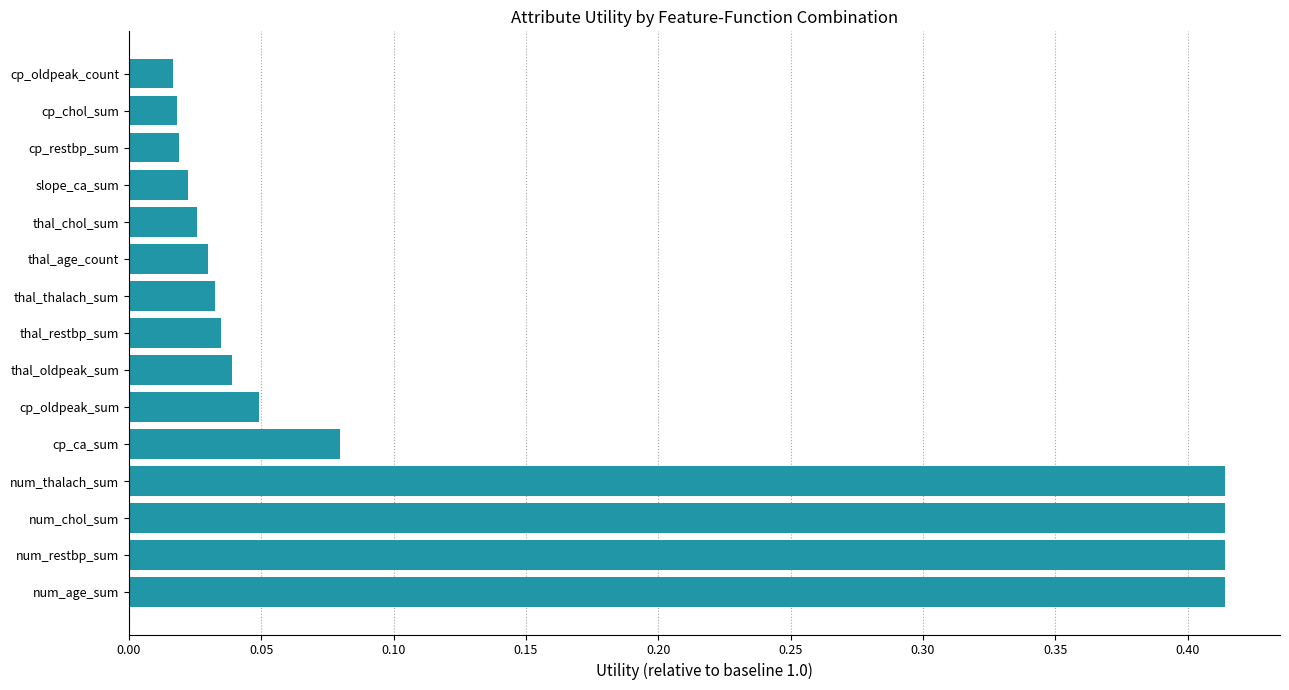

Between num_chol_sum and thal_restbp_sum, which is larger?

num_chol_sum